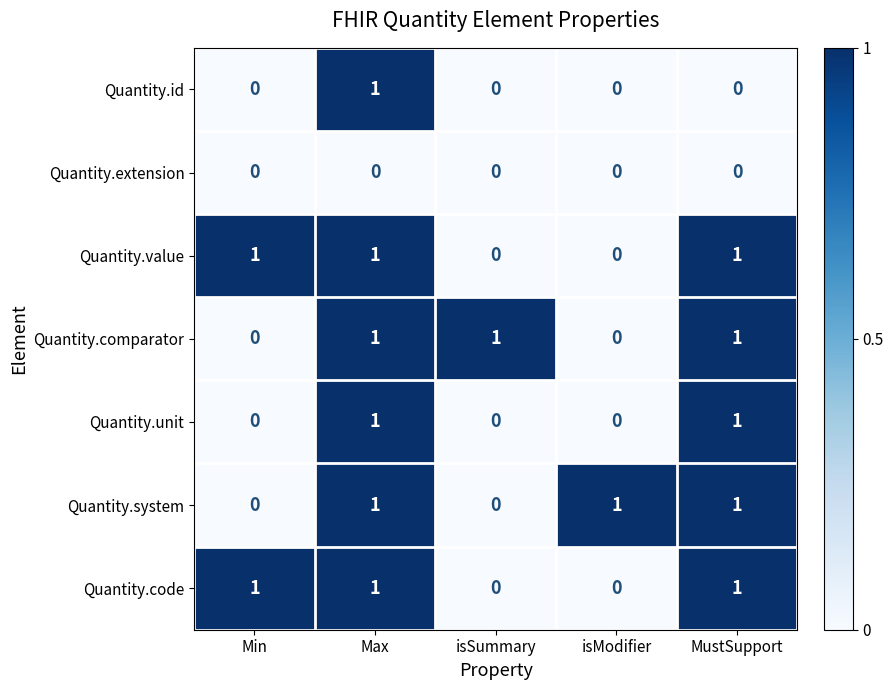

The Quantity.id series shows 0 at Min. True or false?

True